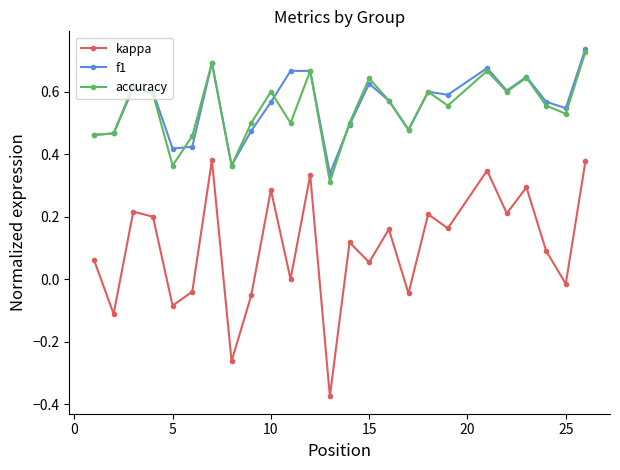

Which series has the largest range (max minus min)?

kappa